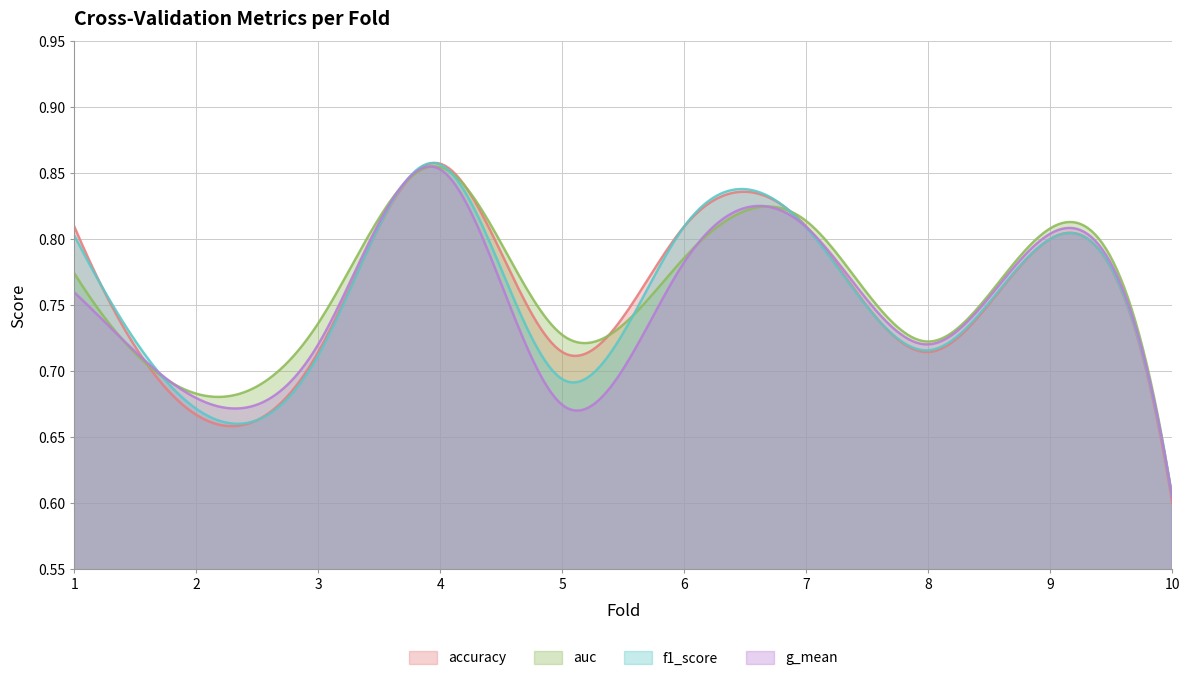

List the labels in order of auc value, smallest first.

10, 2, 8, 5, 3, 1, 6, 9, 7, 4